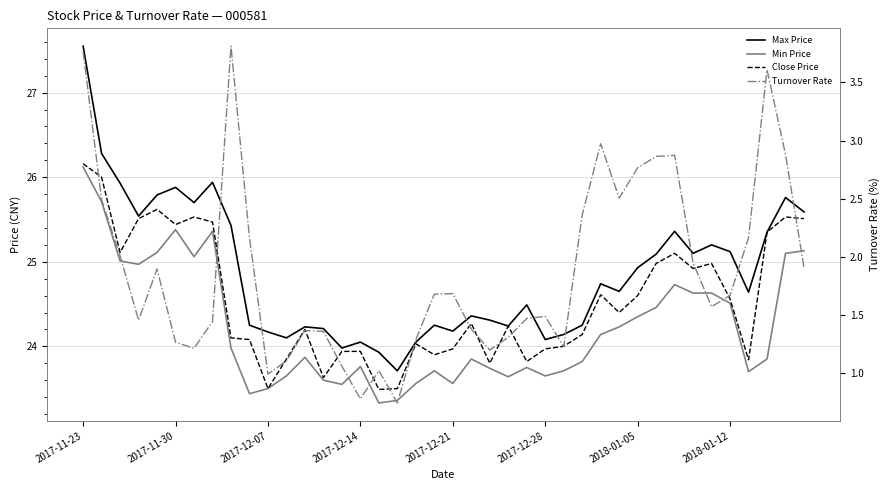

Which series has the largest total across all categories?

Max Price